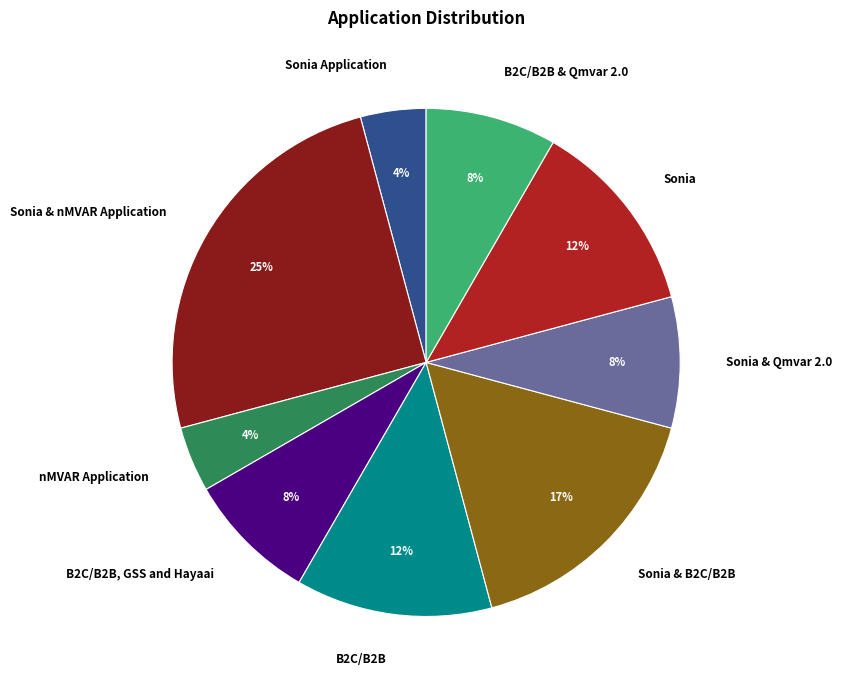

Does any single category account for the majority?

No